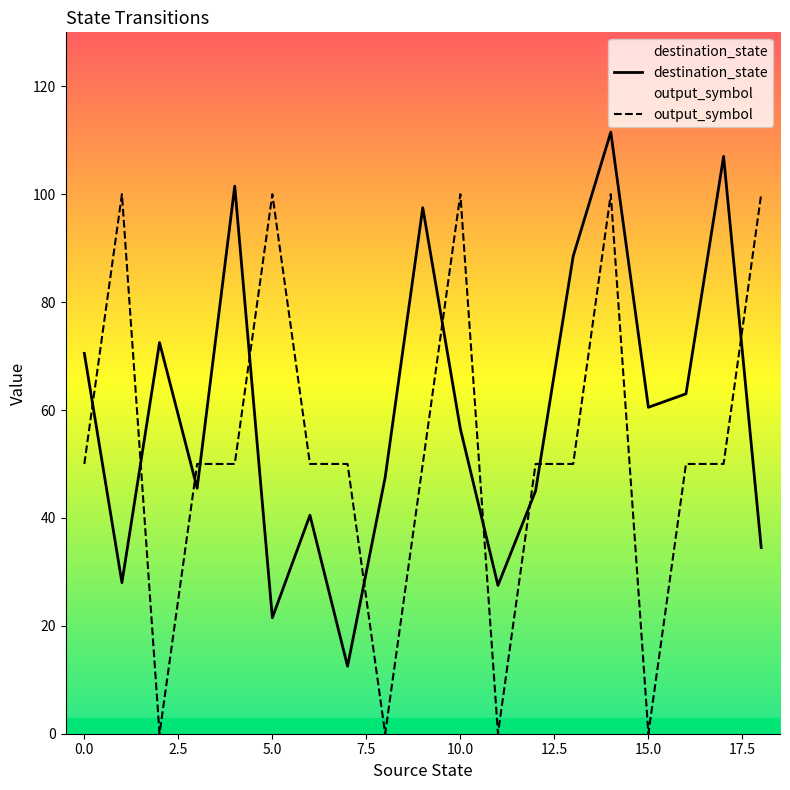

In output_symbol, how many points are lower than both neighbors (excluding endpoints)?

4